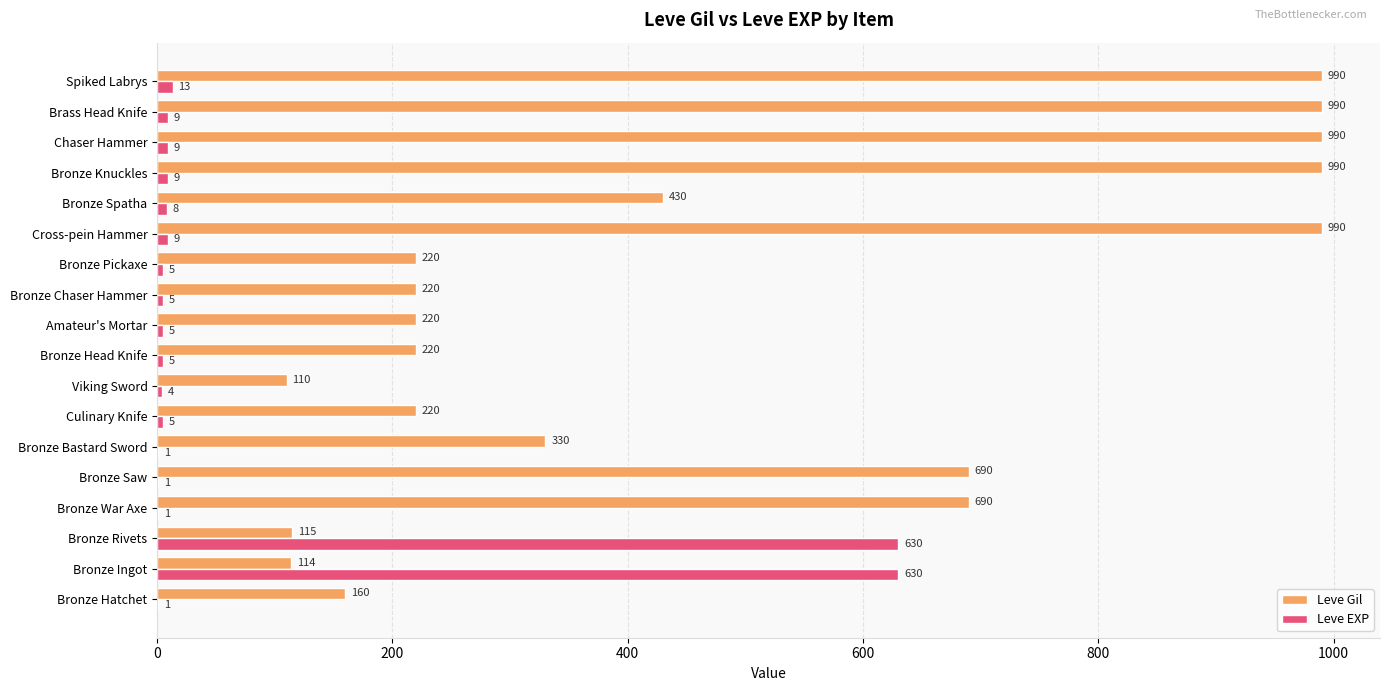

What is the highest value of the Leve EXP series?

630